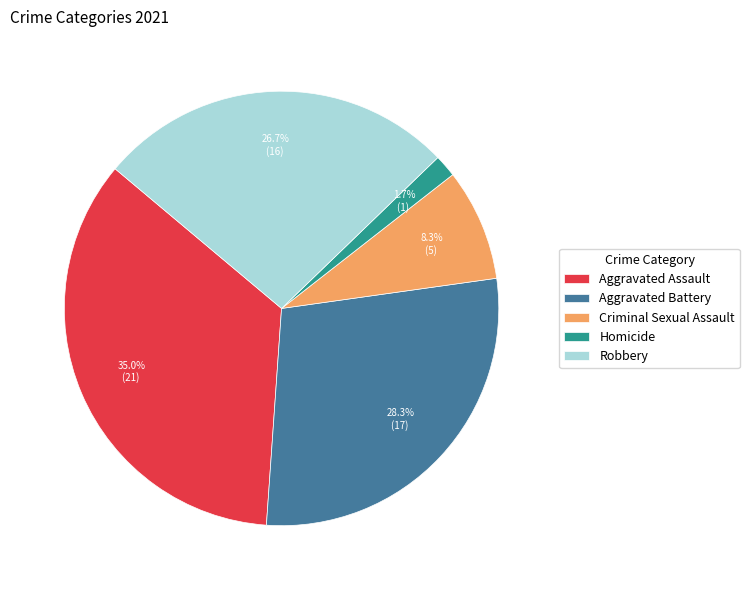

What is the ratio of the value at Criminal Sexual Assault to the value at Robbery?

0.3